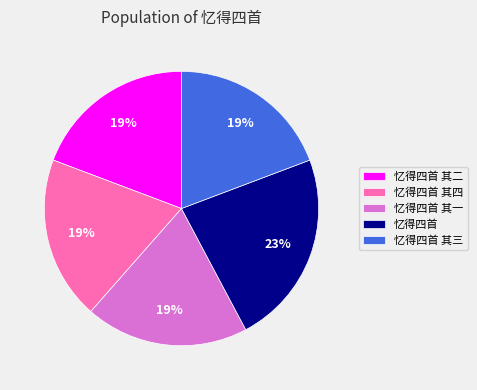

Approximately how many times larger is the value at 忆得四首 其二 compared to 忆得四首 其三?

1.0